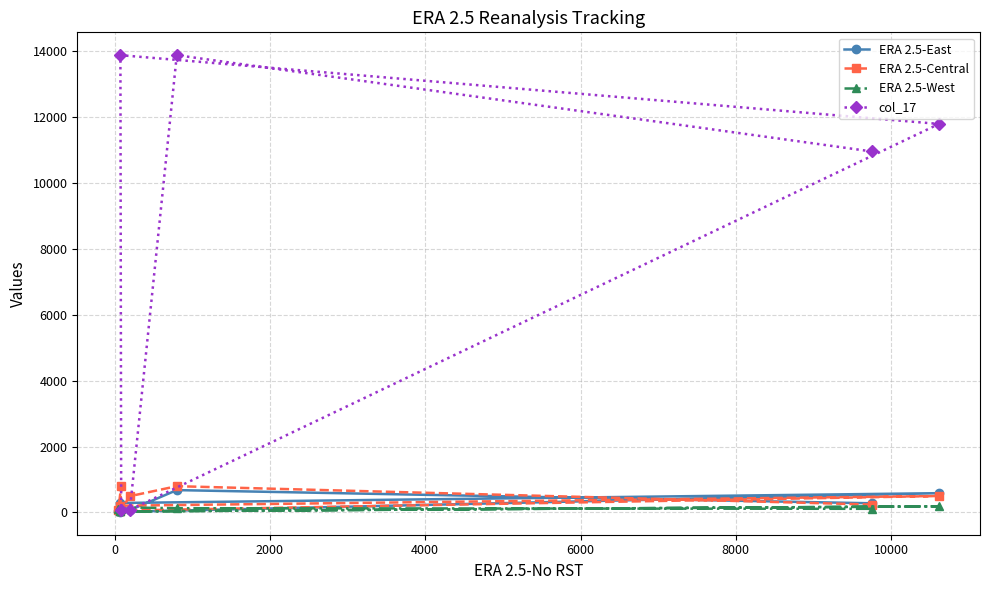

What is the label of the 5th point from the right?

3